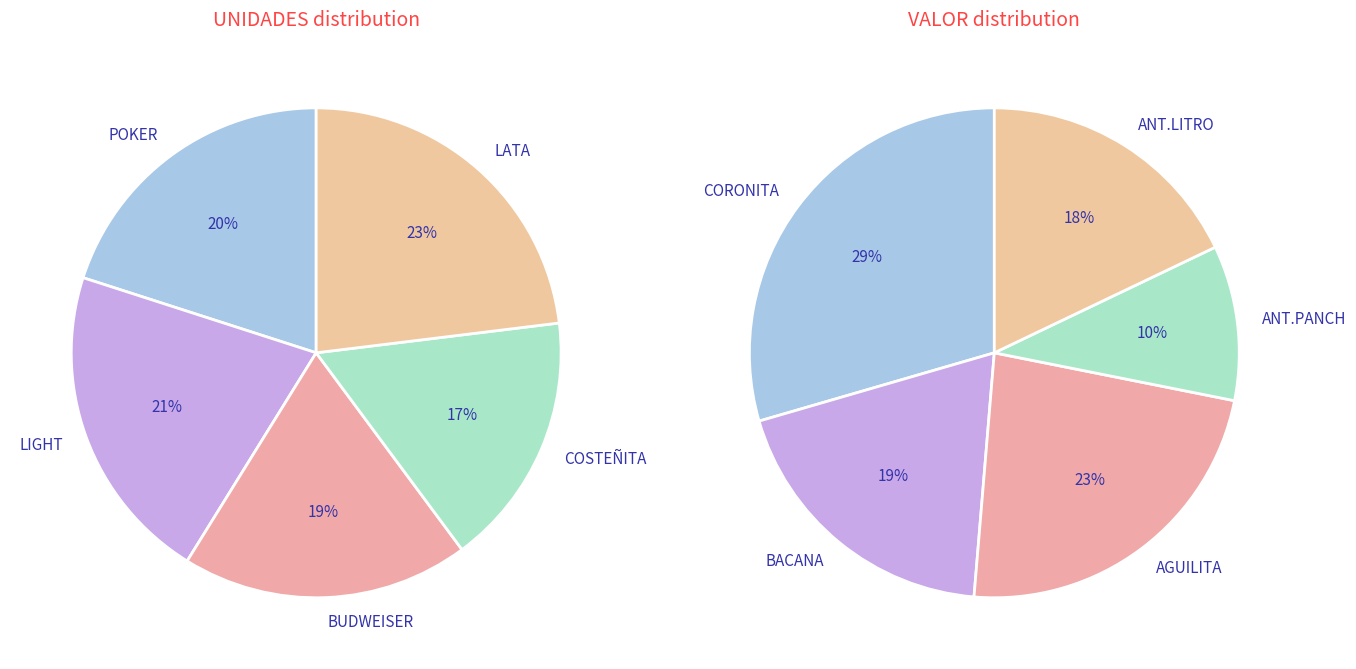

What percentage do BUDWEISER and AGUILITA together represent?

21.0%